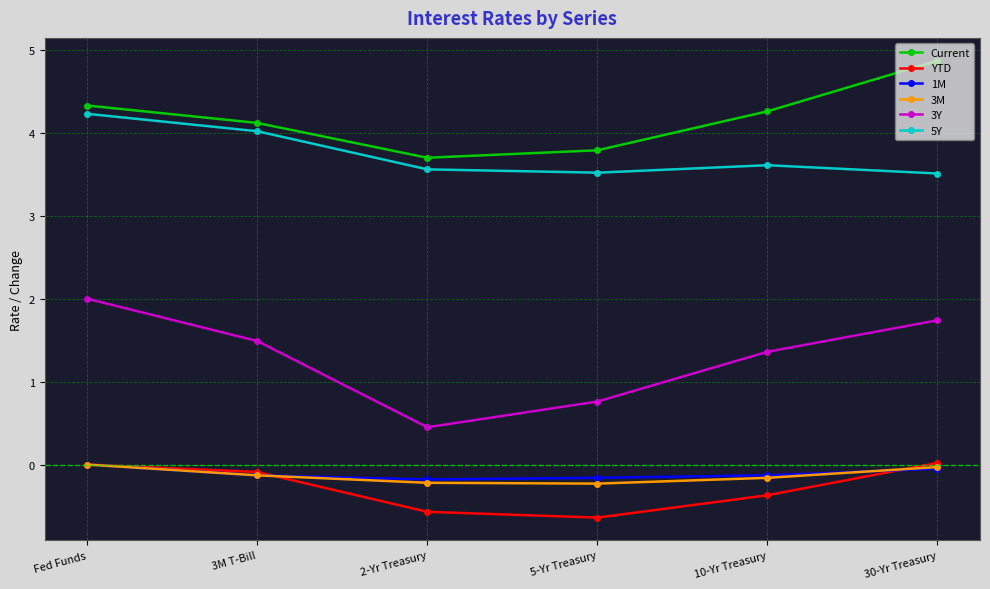

What is the value of the 3Y point at the 3rd from the left?

0.5